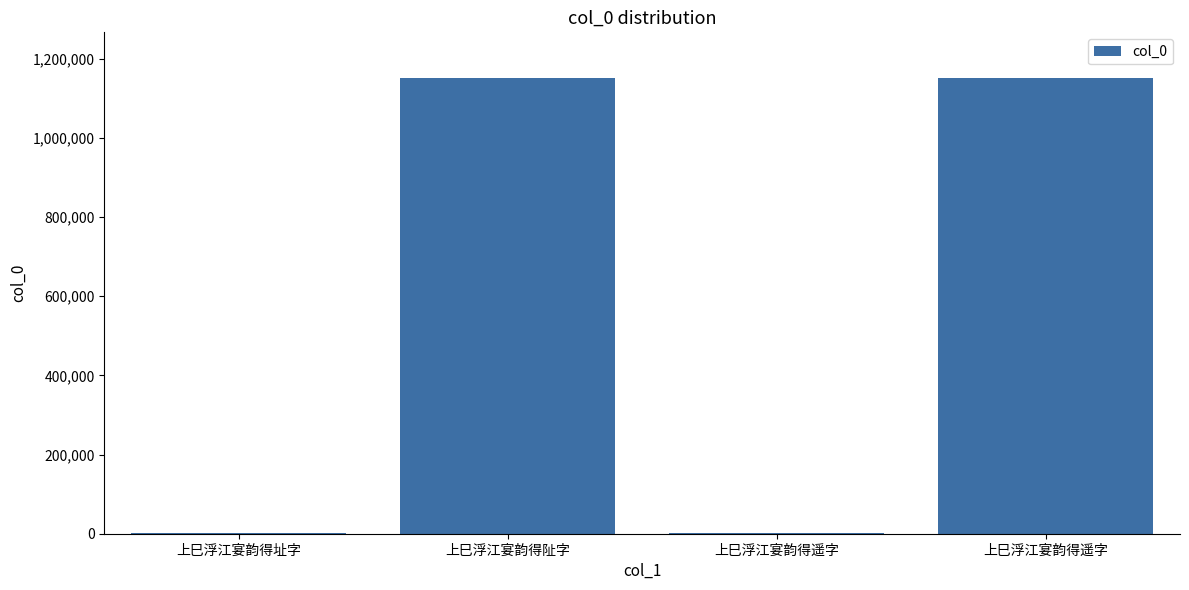

What is the difference between the second highest and minimum values?

1150464